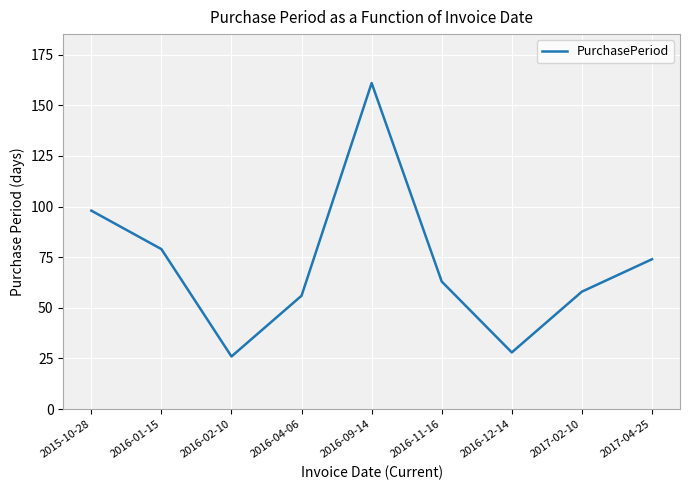

At which category does the data reach its first local valley?

2016-02-10